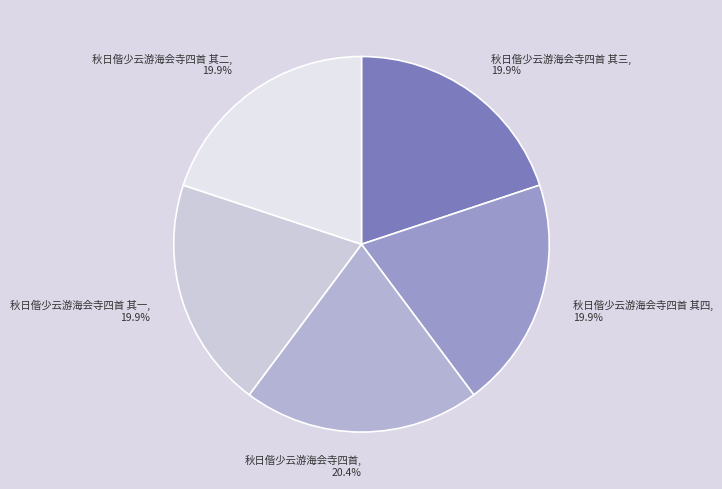

Does any single category account for the majority?

No